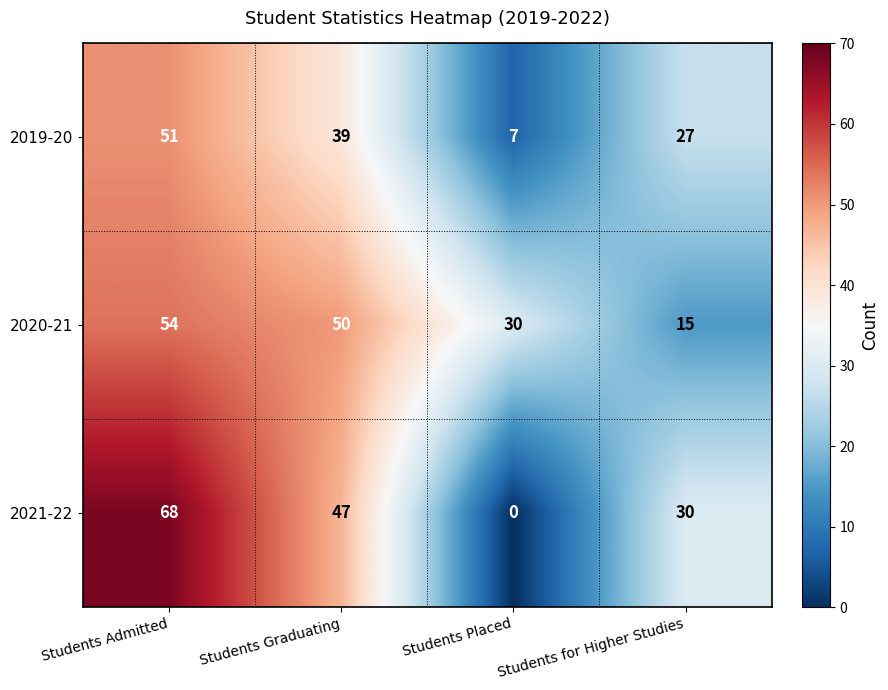

What is the sum of all 2021-22 values?

145